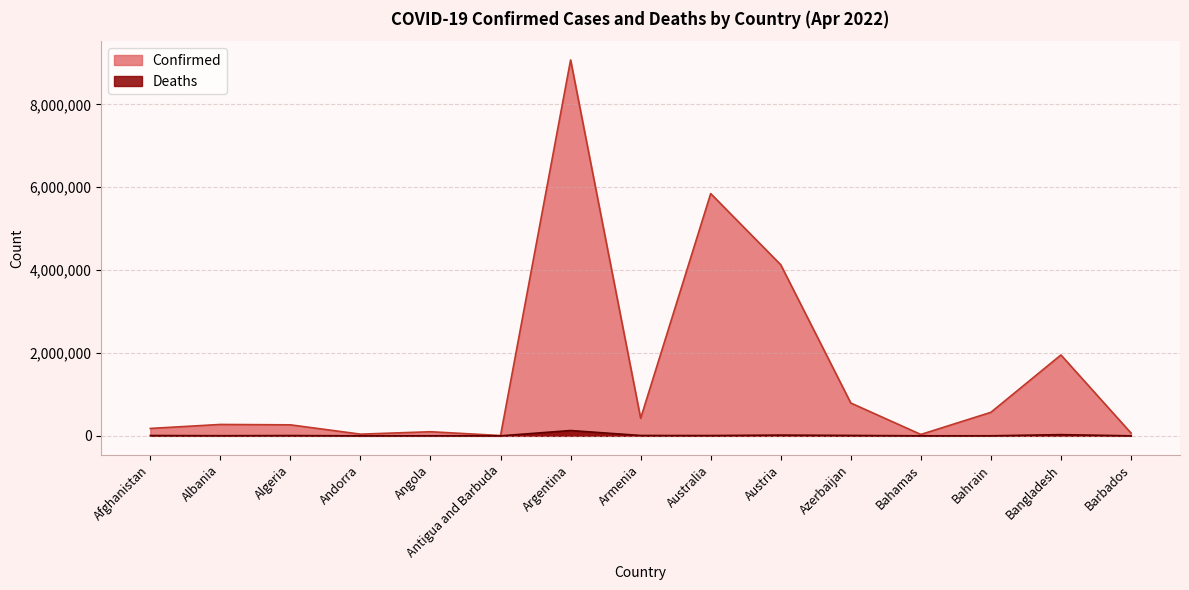

What is the maximum value shown in the chart?

9072230